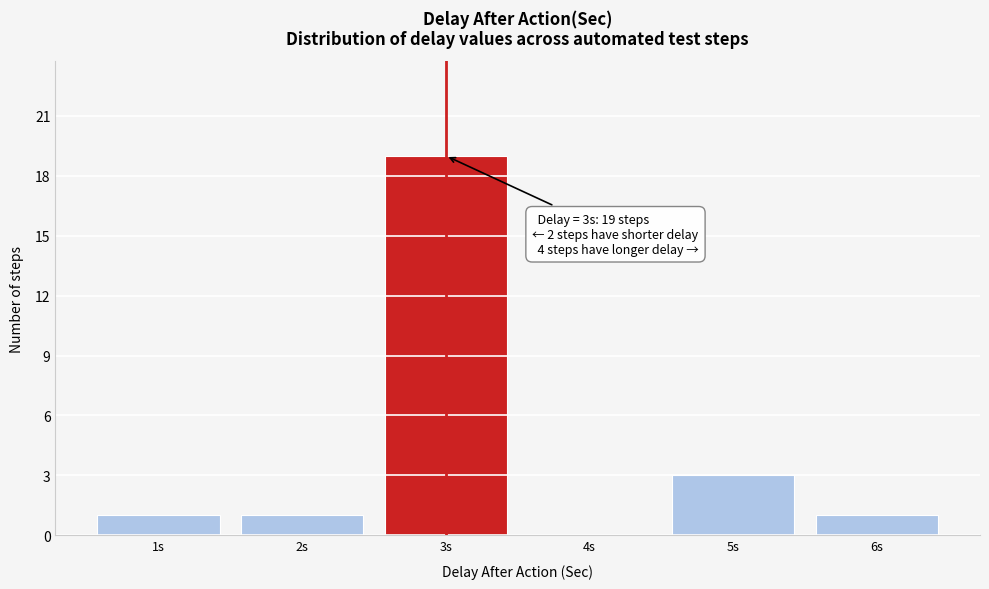

Which range on the x-axis has the tallest bar?

2.5 to 3.5